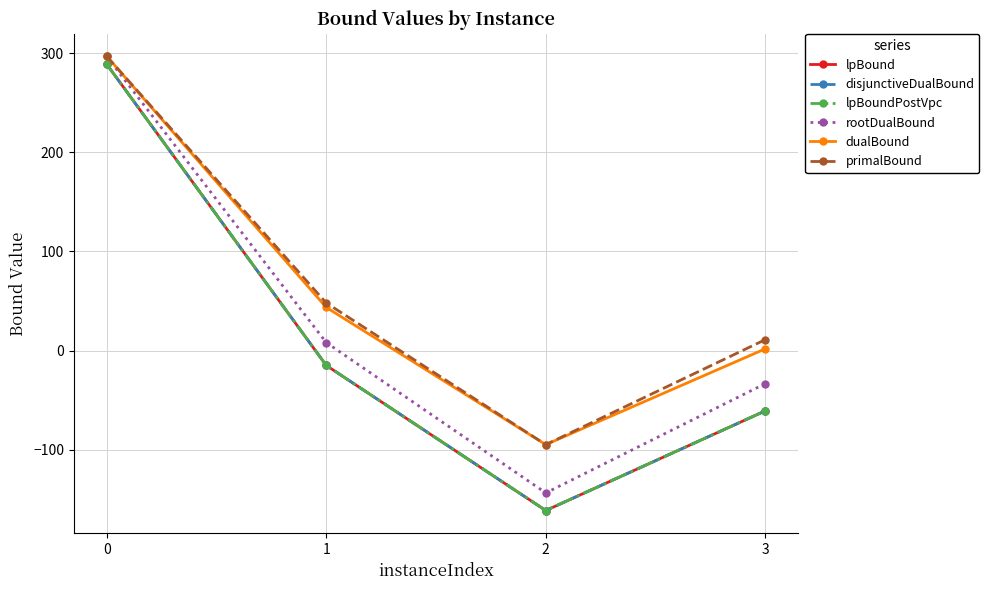

At how many categories does at least one series exceed 185?

1